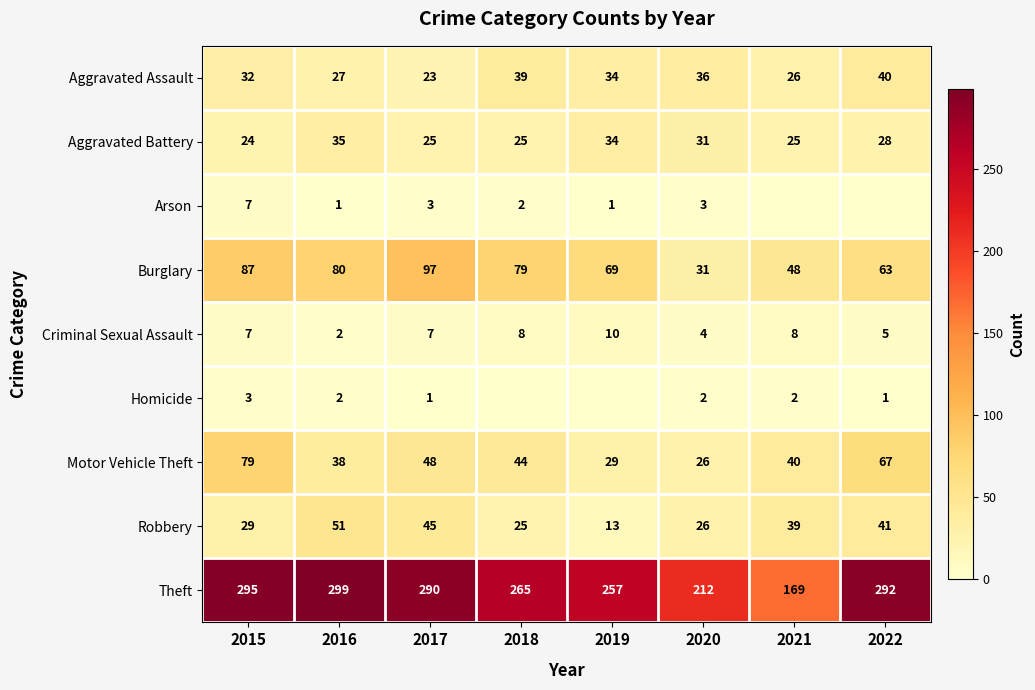

At which category is the sum across all series the highest?

2015